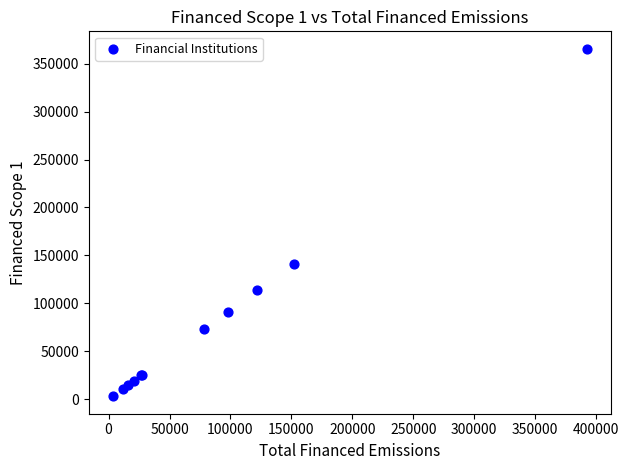

What Y value in the scatter plot is closest to 184289?

141391.8